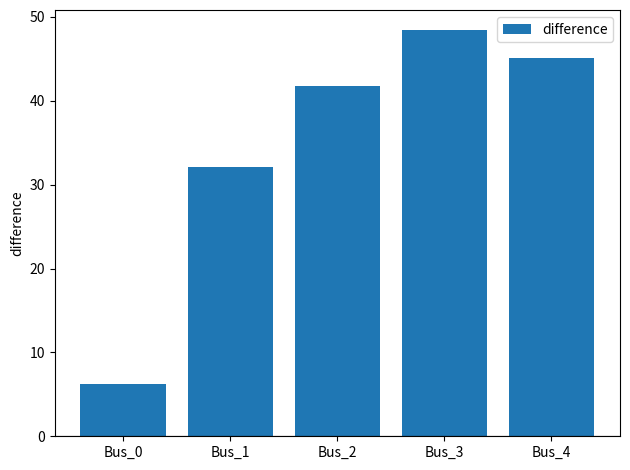

Which label corresponds to the smallest value in the chart?

Bus_0